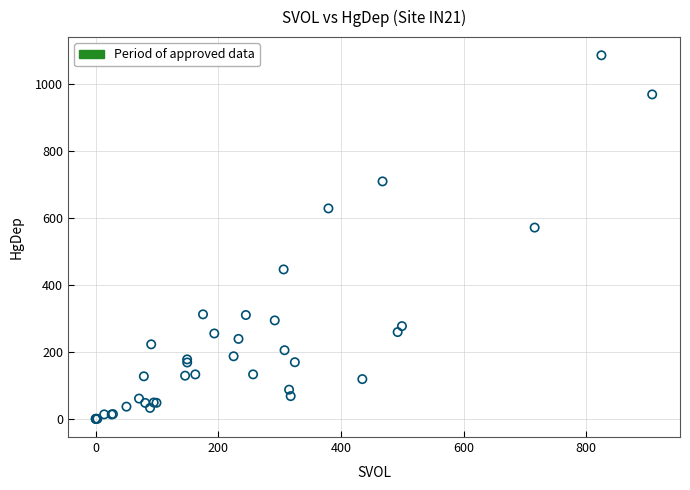

What Y value in the scatter plot is closest to 543?

571.6